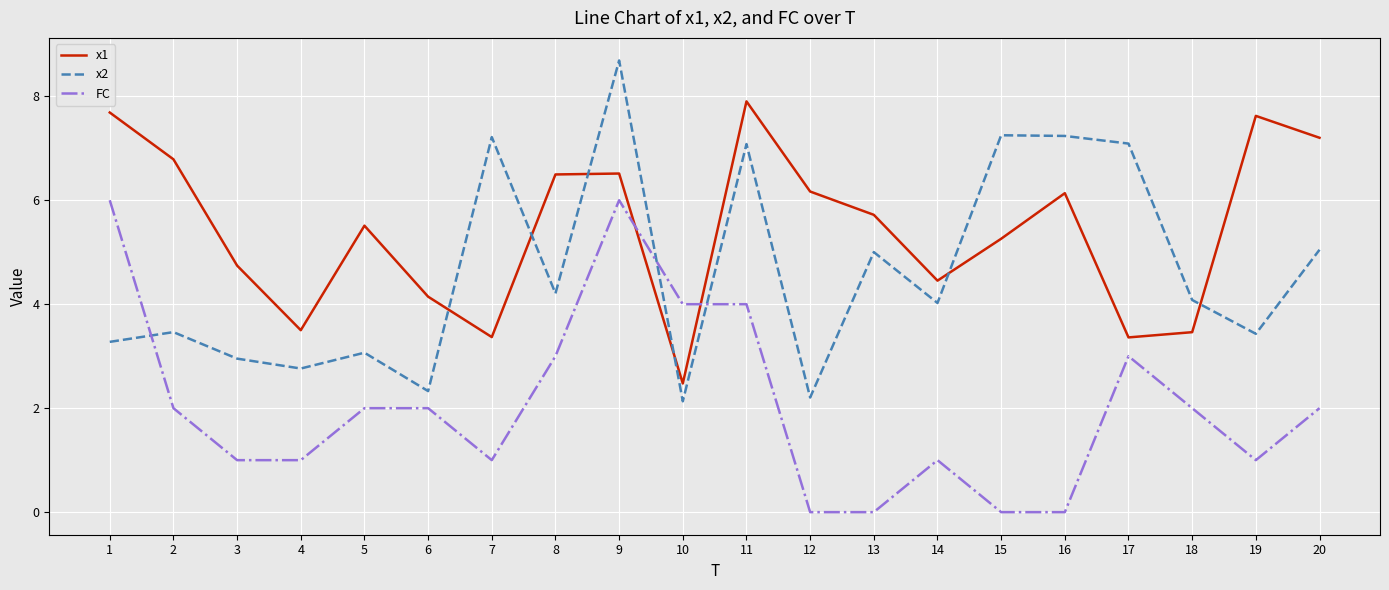

True or false: x2 and FC intersect in this chart.

True